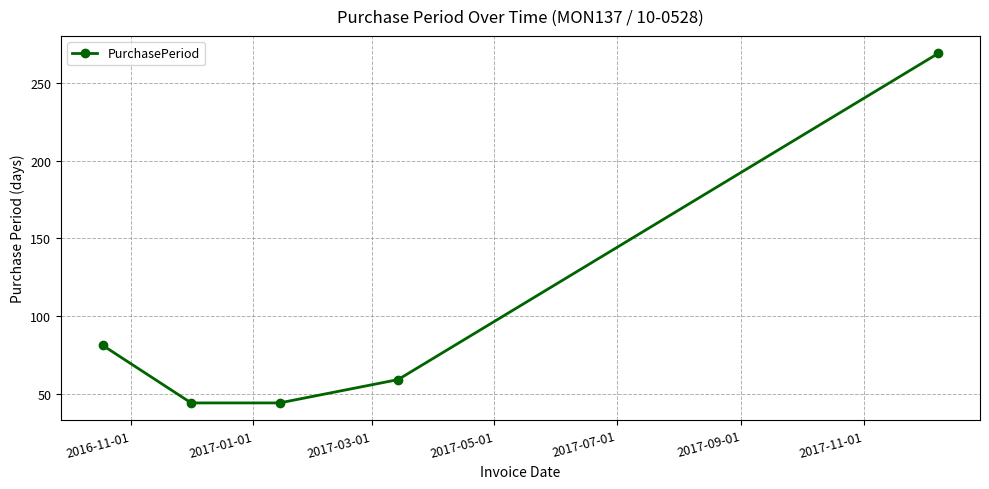

Reading left to right, extract all data points from this chart.

81	44	44	59	269